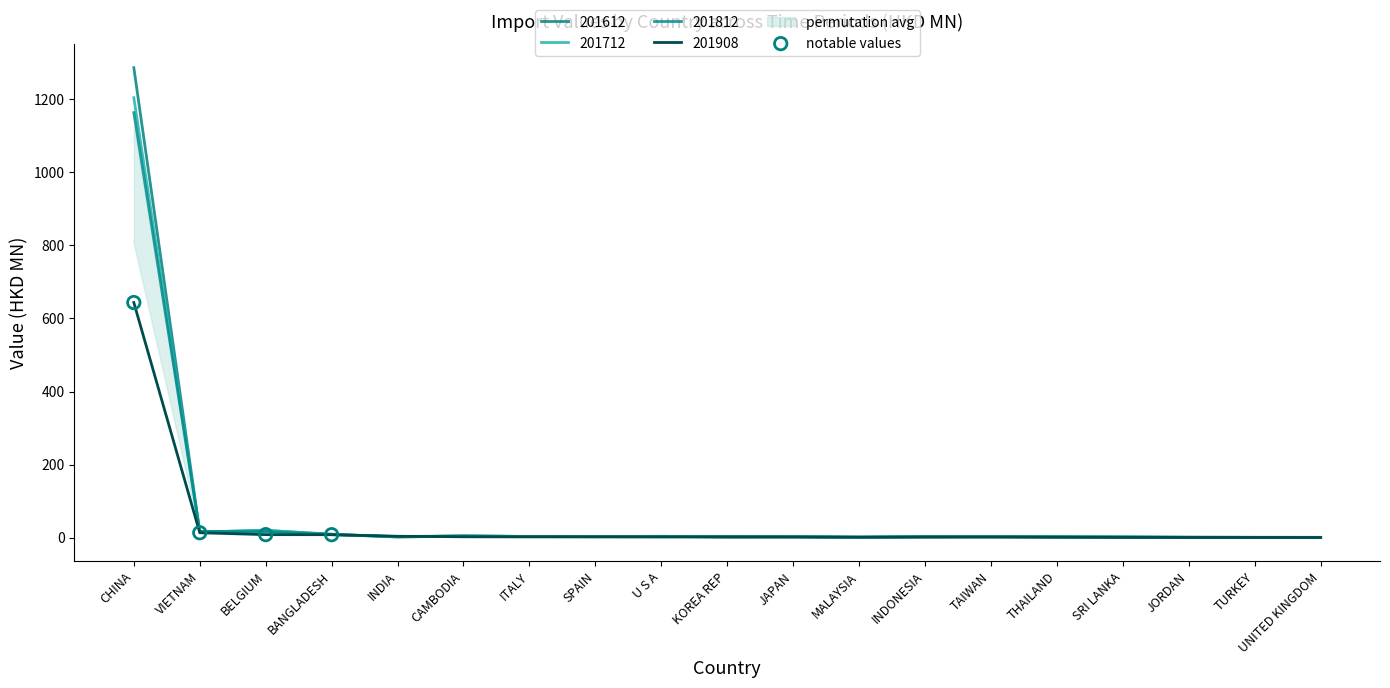

Between BELGIUM and CHINA, which is larger?

CHINA